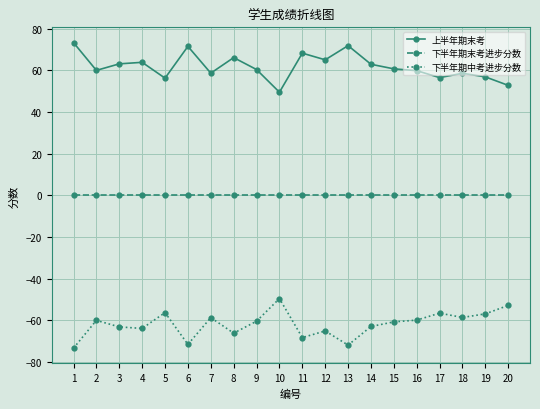

How many lines are shown in the chart?

3